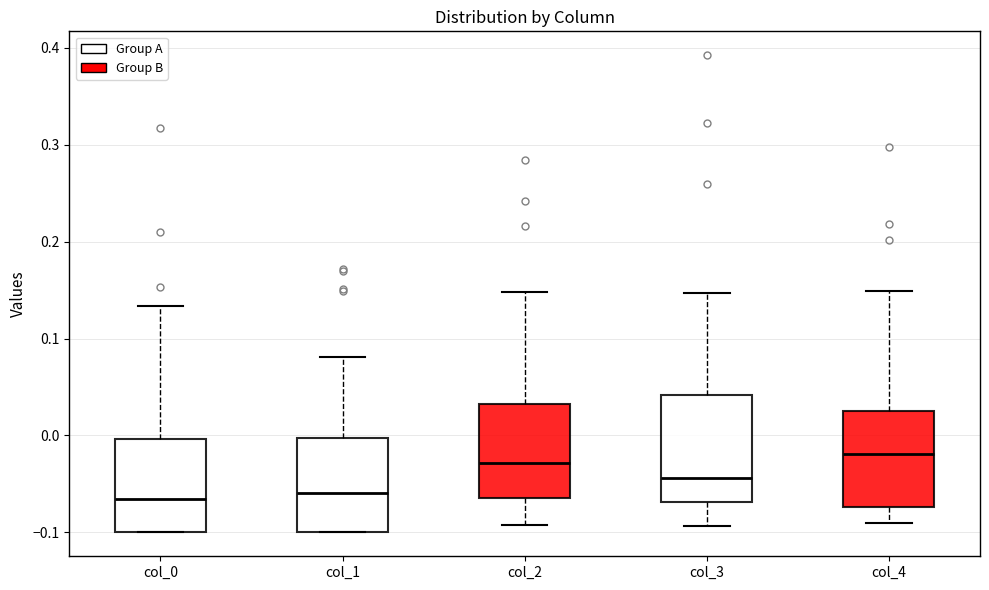

Where does the upper whisker of the box for col_3 end on the y-axis? The values are not printed on the chart, so give them approximately, as read against the axis.

0.15